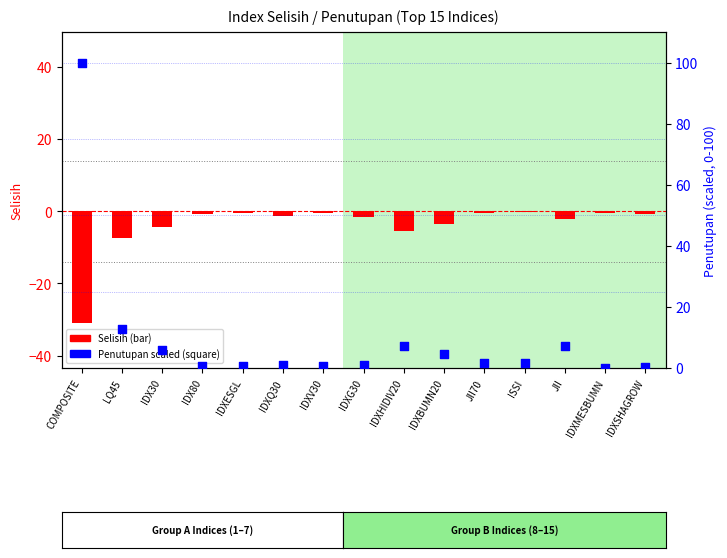

Which series has the widest spread of Y values?

Penutupan (scaled)